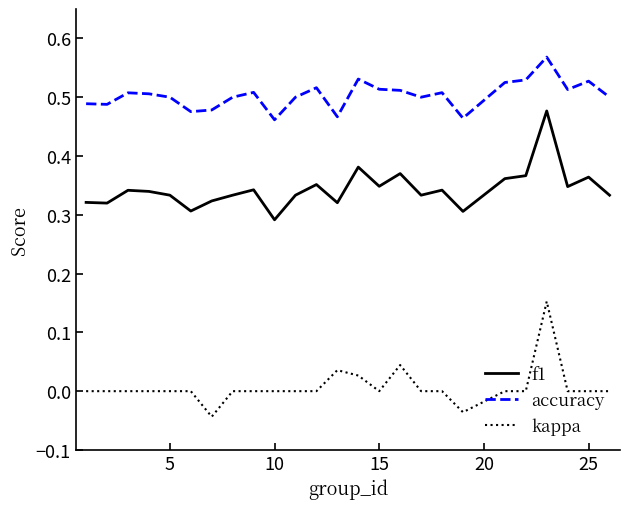

Which series has the largest total across all categories?

accuracy